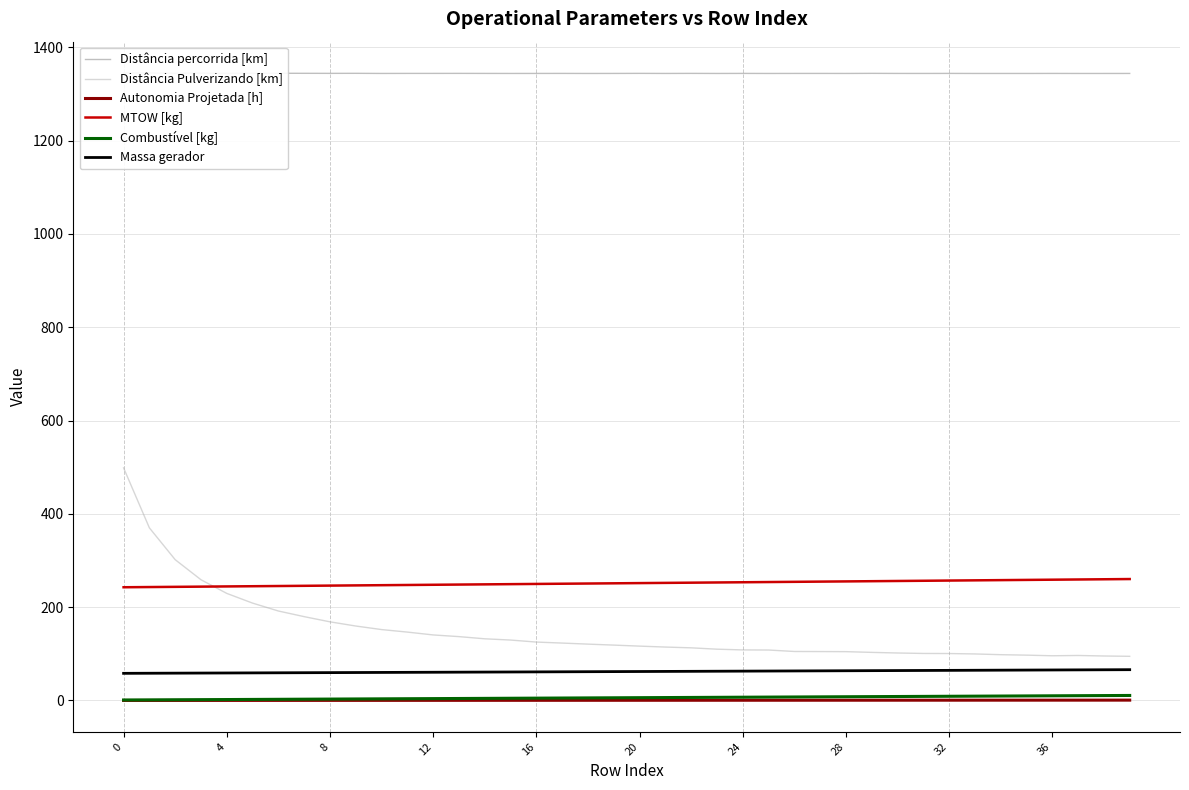

True or false: Distância Pulverizando [km] and Massa gerador cross at least once.

False